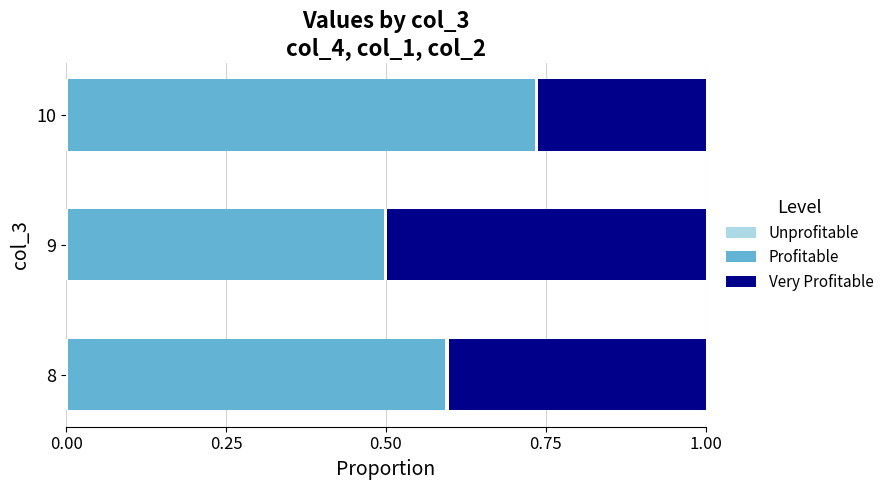

Reading right to left, what are all the values shown in this chart?

Unprofitable: 0.0	0.0	0.0
Profitable: 0.7	0.5	0.6
Very Profitable: 0.3	0.5	0.4